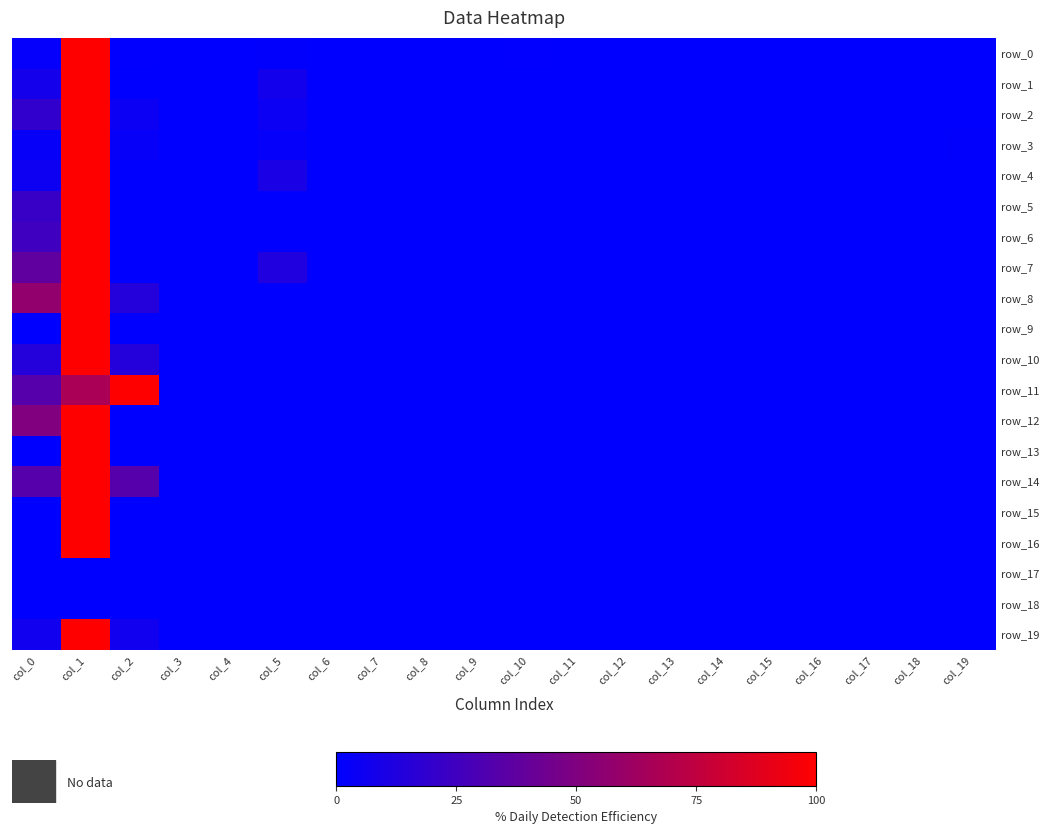

List the labels in order of row_3 value, largest first.

col_1, col_0, col_2, col_5, col_19, col_3, col_4, col_6, col_7, col_8, col_9, col_10, col_11, col_12, col_13, col_14, col_15, col_16, col_17, col_18